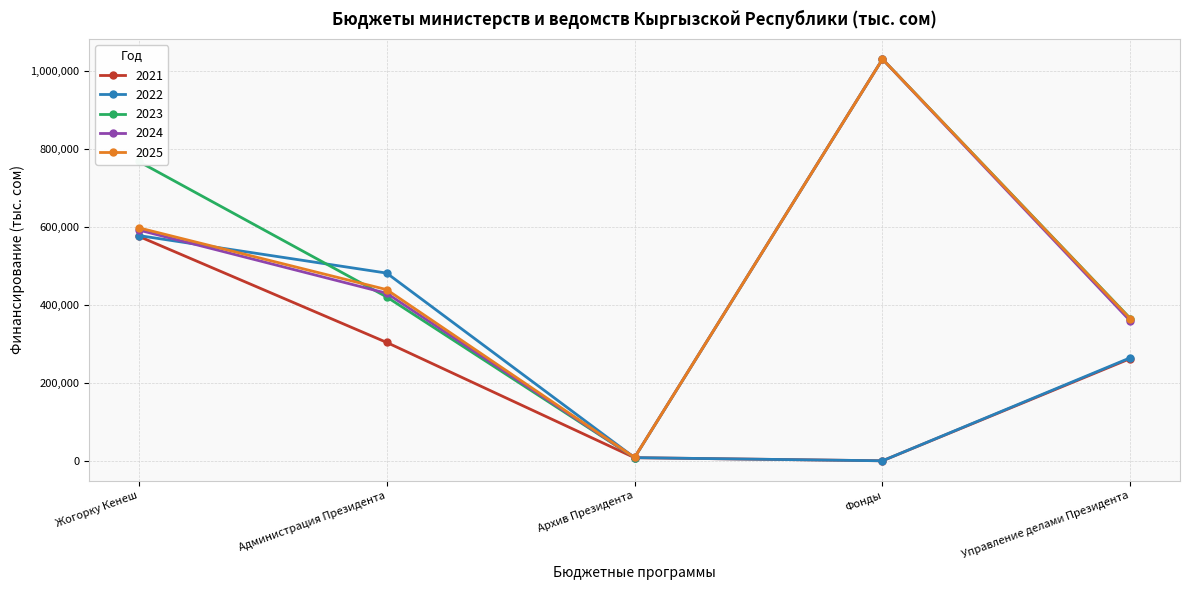

How many lines are shown in the chart?

5